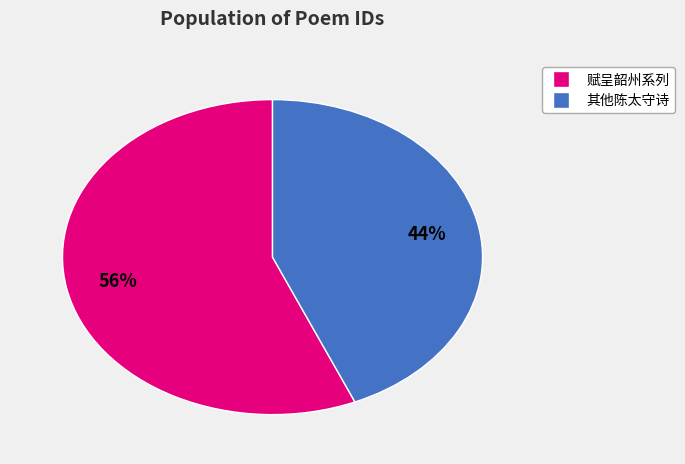

Is there any slice that represents more than half of the pie?

Yes